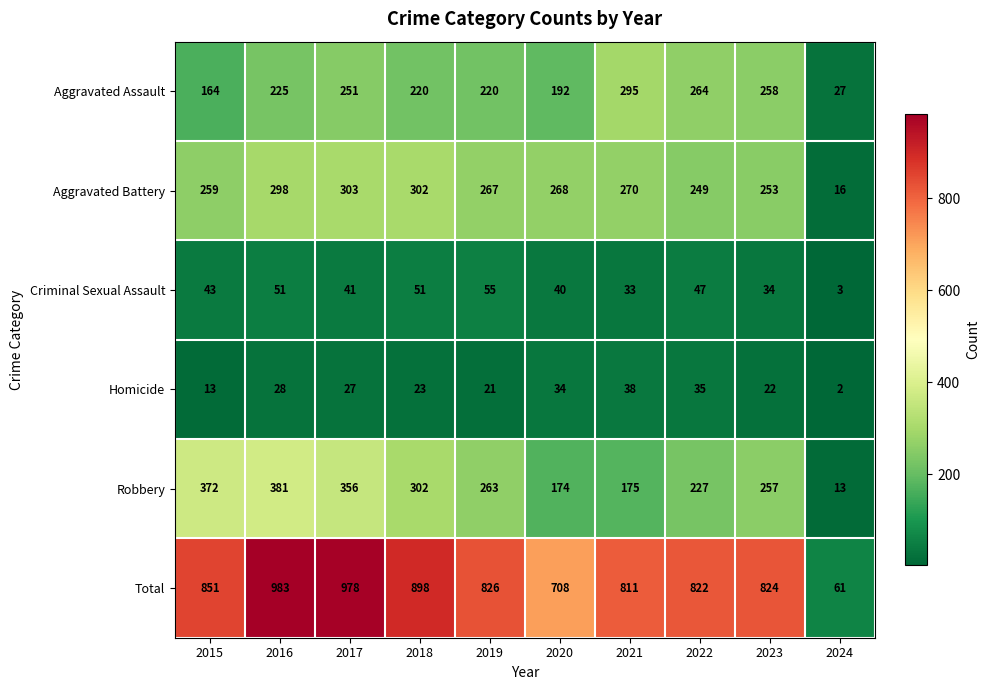

Is it true that Aggravated Assault equals 220 at 2019?

True